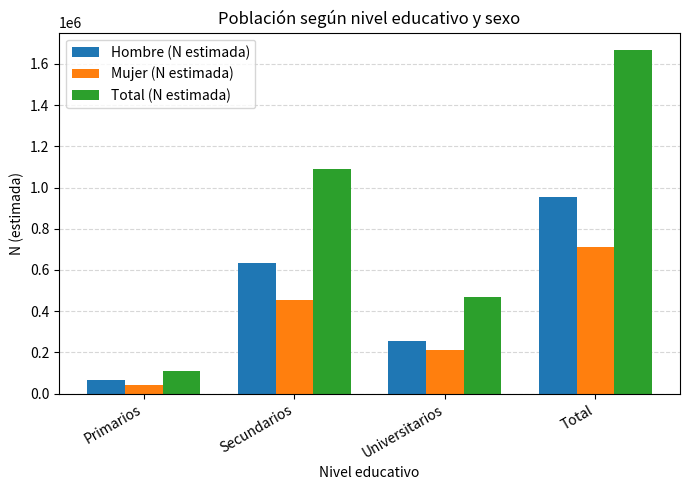

What is the approximate value of Total (N estimada) at Primarios, to the nearest 10?

110290